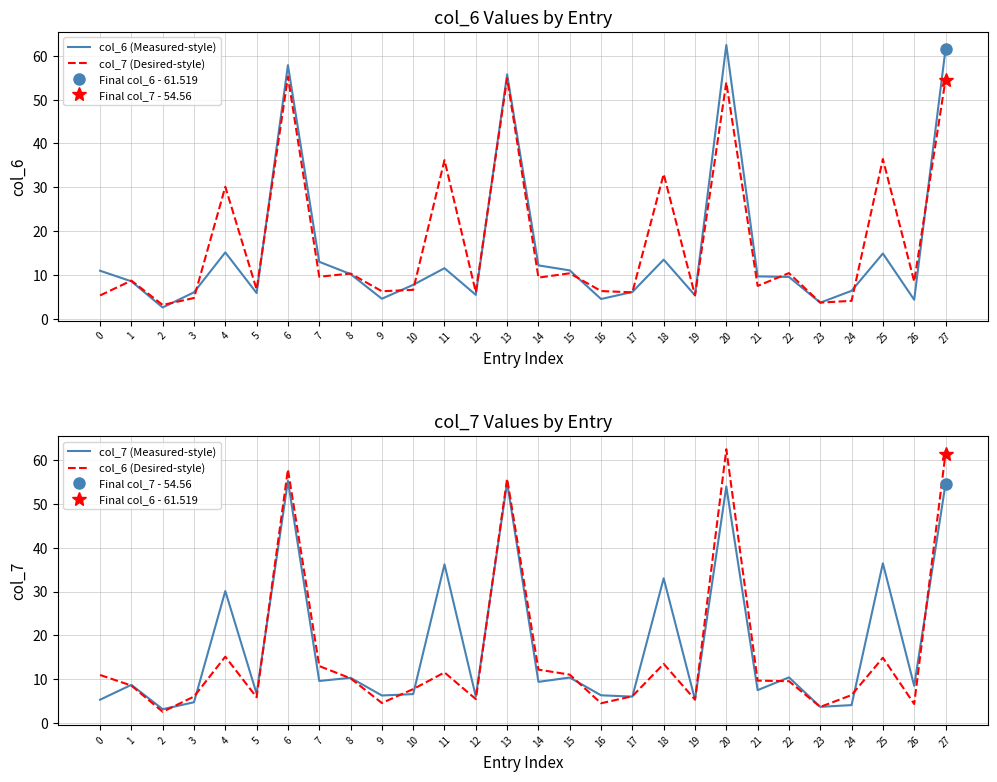

Which has a higher value, 14 or 5?

14